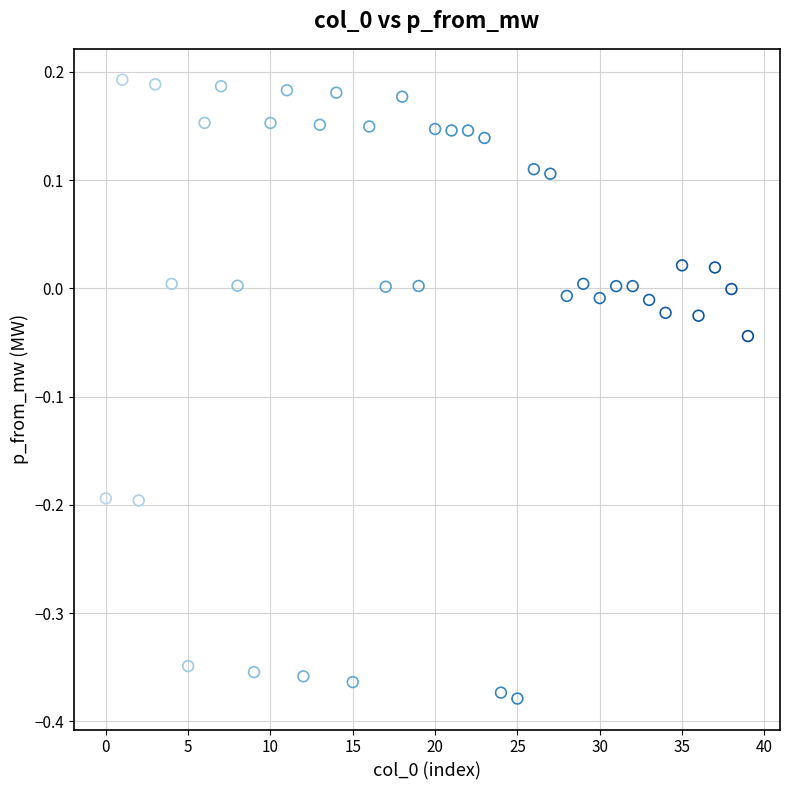

What is the range of Y values (max minus min)?

0.6